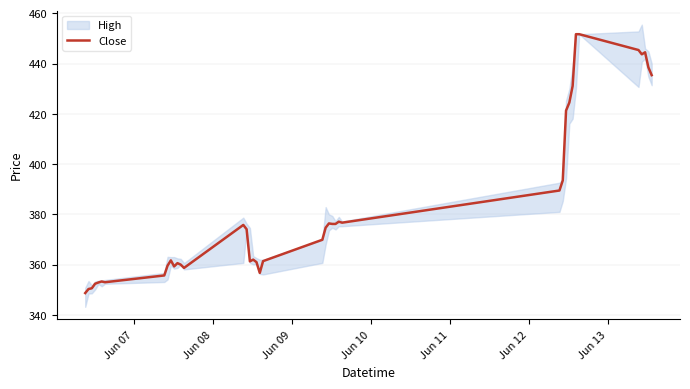

Reading right to left, what are all the values shown in this chart?

435.4	438.5	444.5	443.7	445.4	451.7	451.7	431.1	424.5	421.3	393.5	389.5	376.7	377.1	376.2	376.2	376.4	374.7	369.9	361.4	356.7	361.0	362.0	361.3	374.1	375.8	358.7	360.0	360.6	359.3	361.7	359.6	355.7	353.0	353.3	352.9	352.4	350.6	350.3	348.7